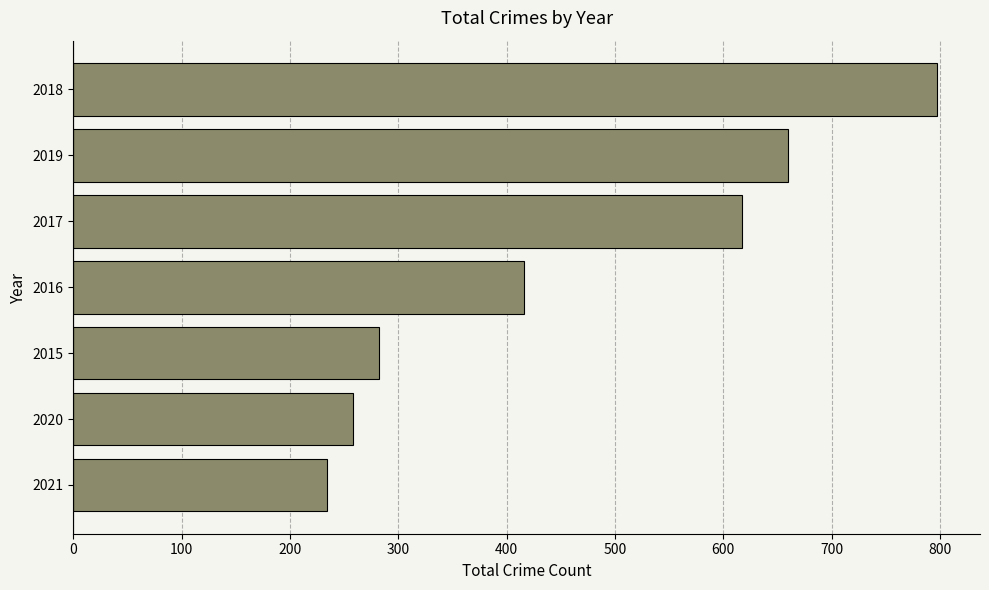

True or false: the data shows 174 at 2015.

False